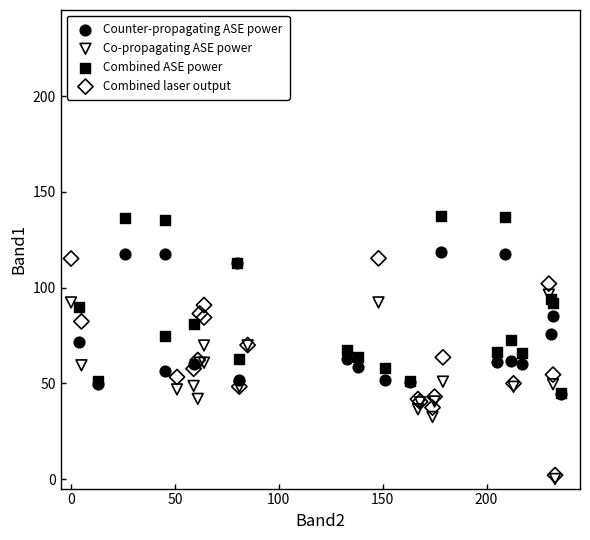

Which series has the largest Y range (max minus min)?

Combined laser output